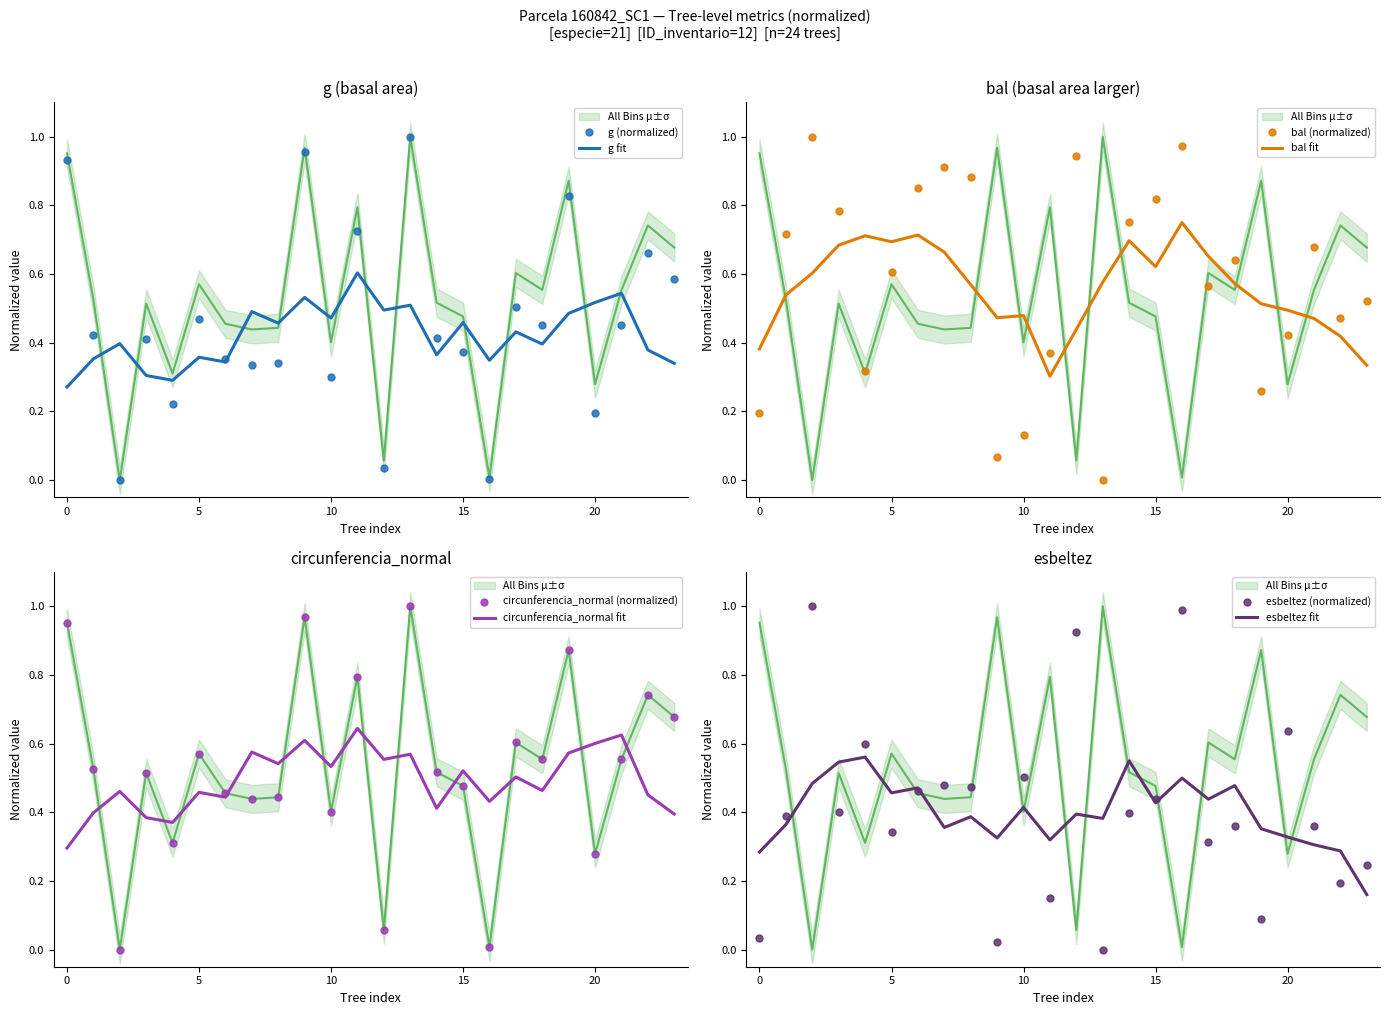

The g fit series shows 0.6 at 5. True or false?

False